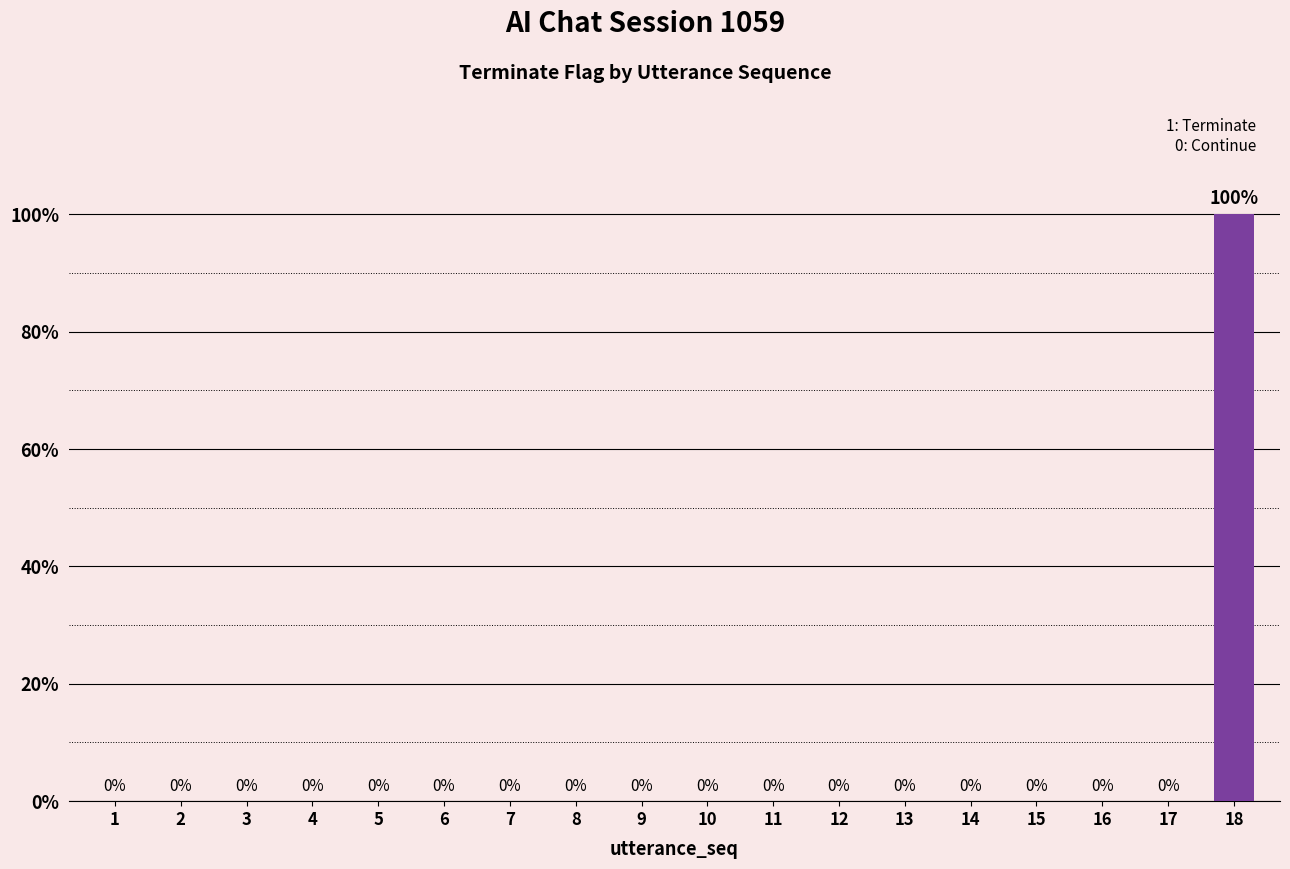

True or false: the data shows 1 at 11.

False